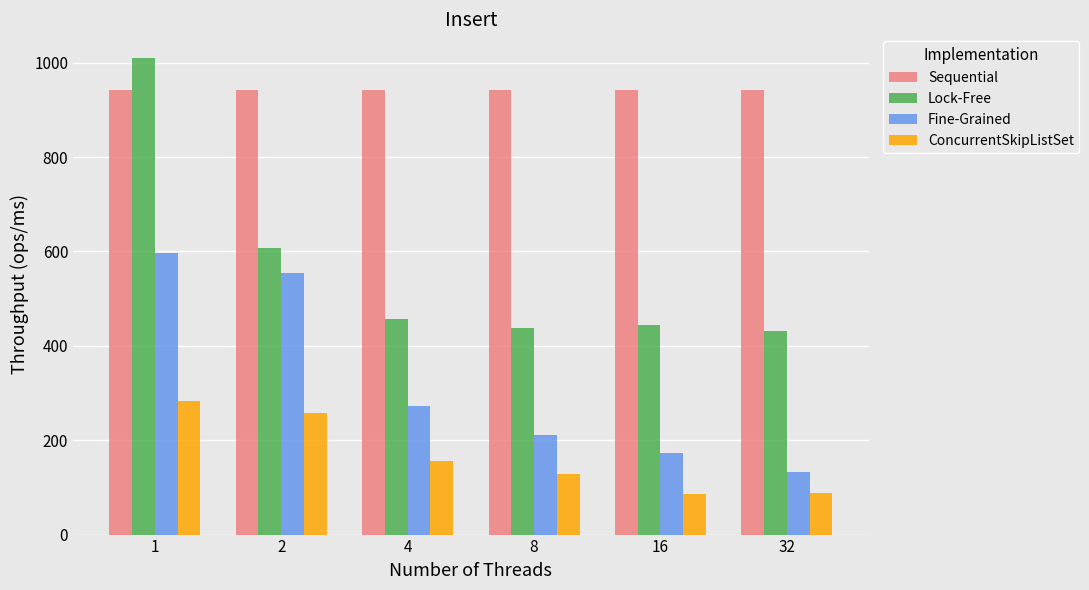

What is the maximum value for Fine-Grained?

596.7